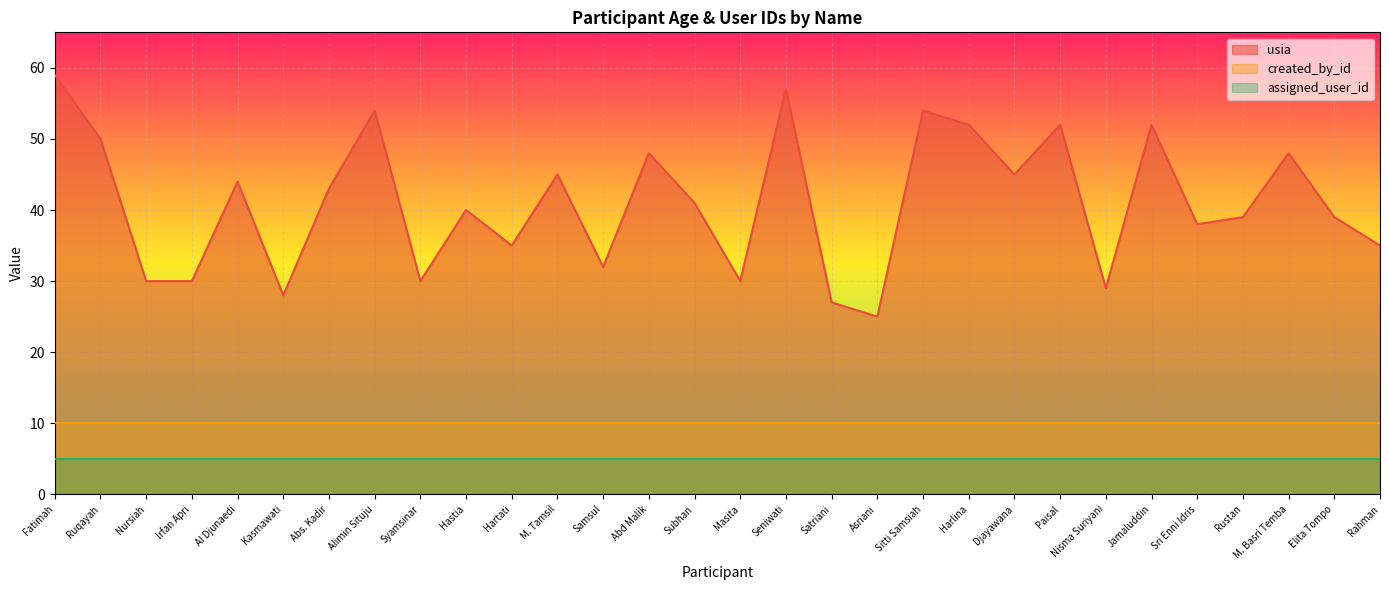

Which series has the largest total across all categories?

usia